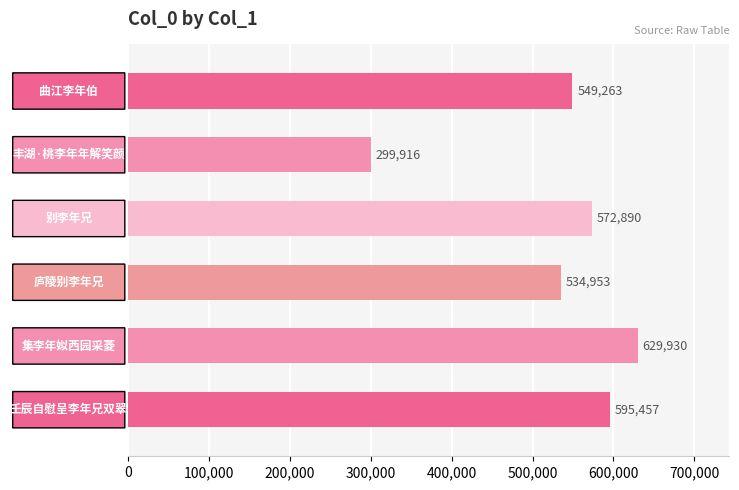

What is the value of the 2nd bar from the top?

299916